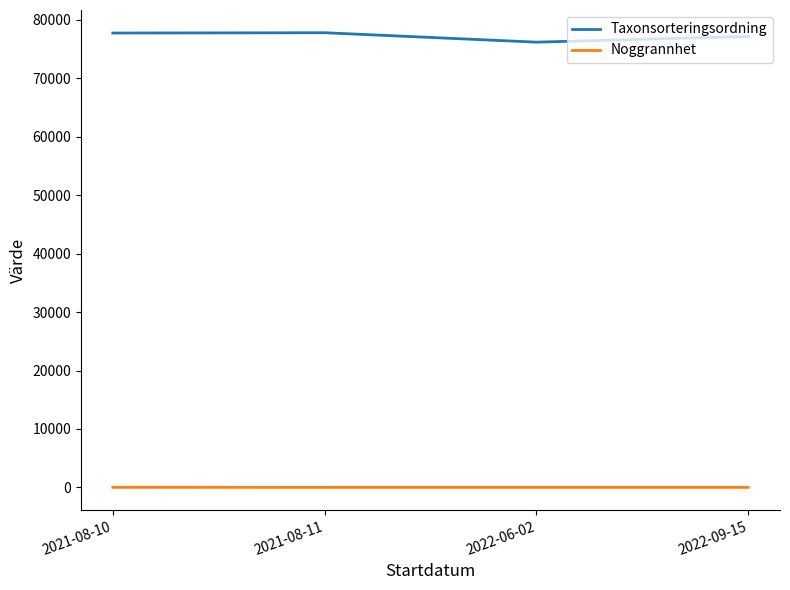

Where is the first local minimum for Taxonsorteringsordning?

2022-06-02